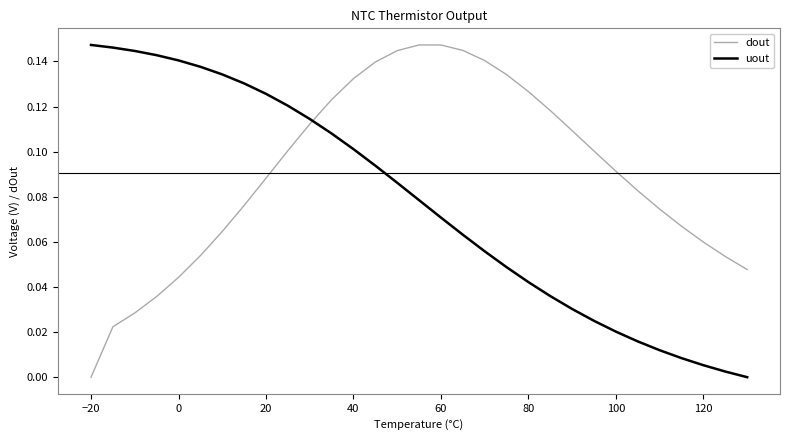

List the series in order of their overall mean, highest first.

dout, uout